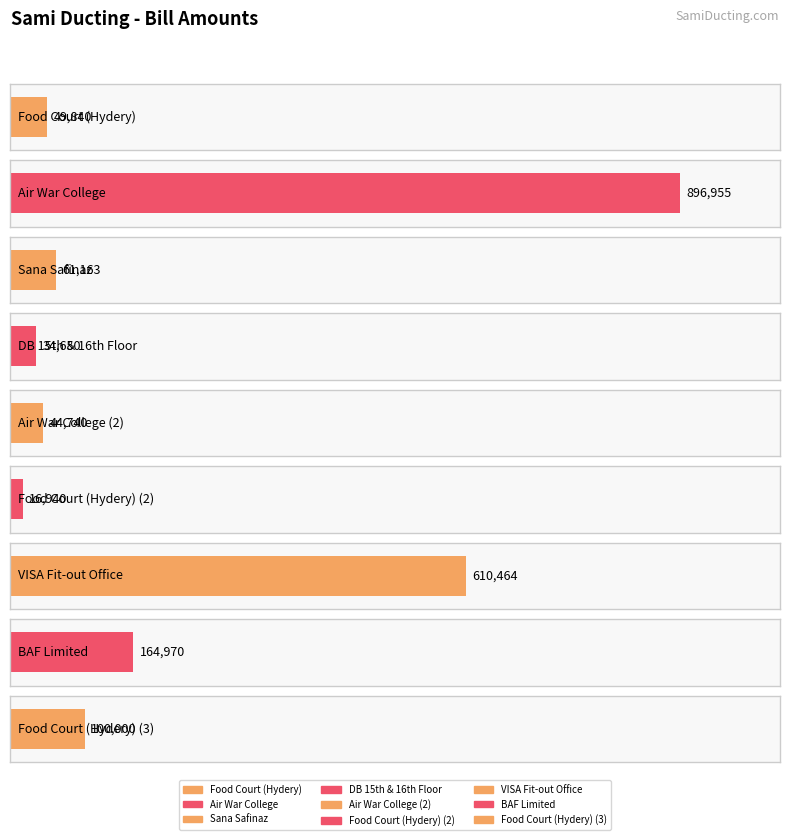

The value at DB 15th & 16th Floor is 12824. True or false?

False